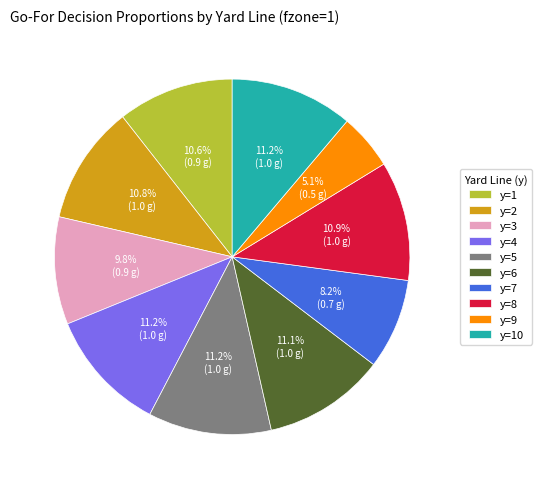

Which has a higher value, y=6 or y=9?

y=6